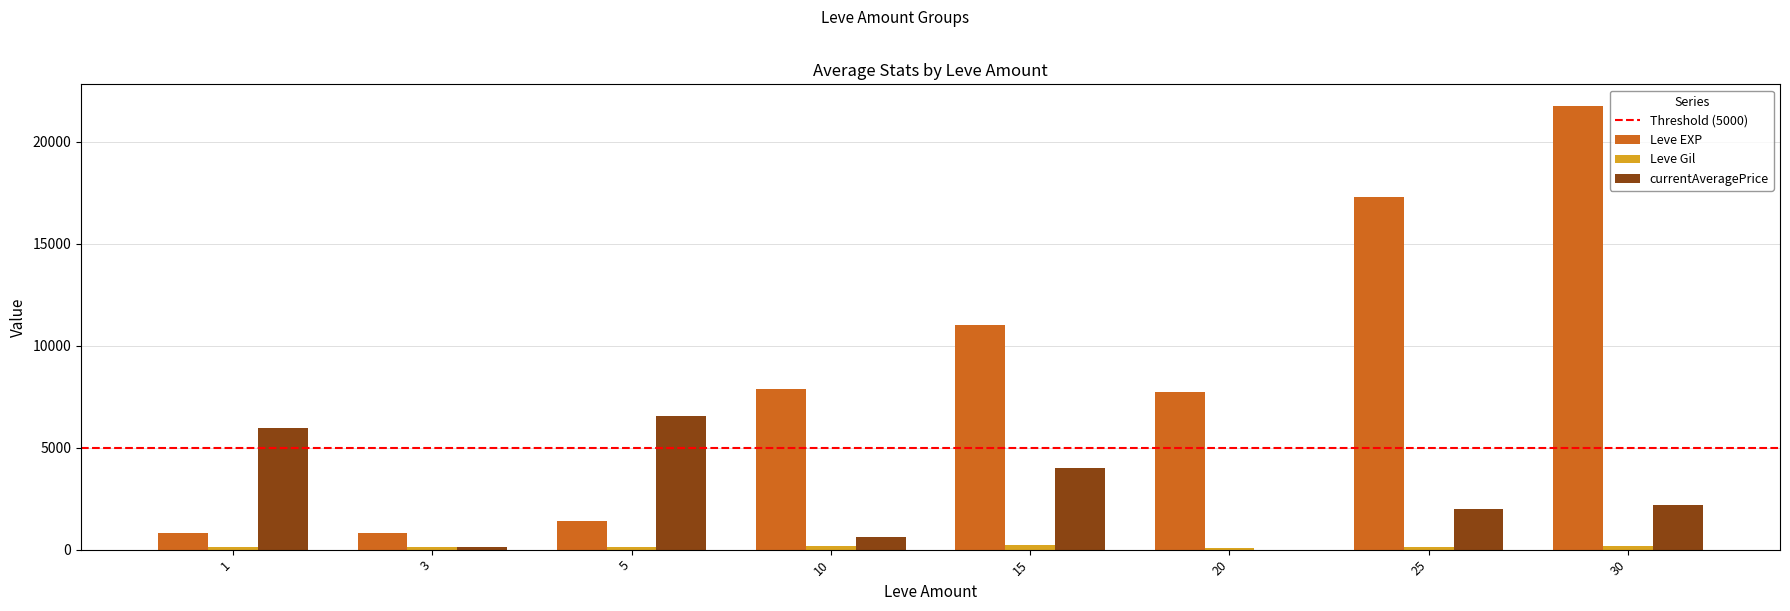

Between 15 and 30, which series saw the biggest shift?

Leve EXP